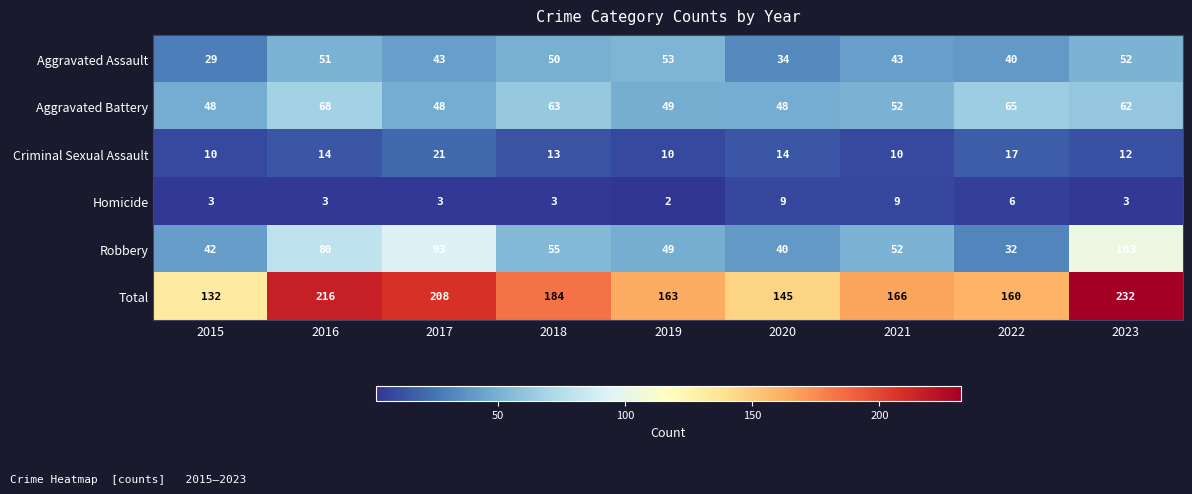

What is the difference between the highest and lowest values at 2016?

213